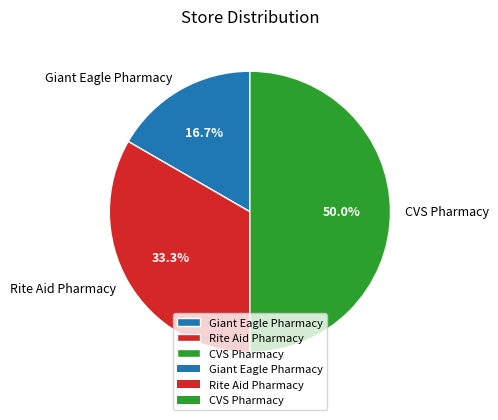

Which slice is the largest?

CVS Pharmacy